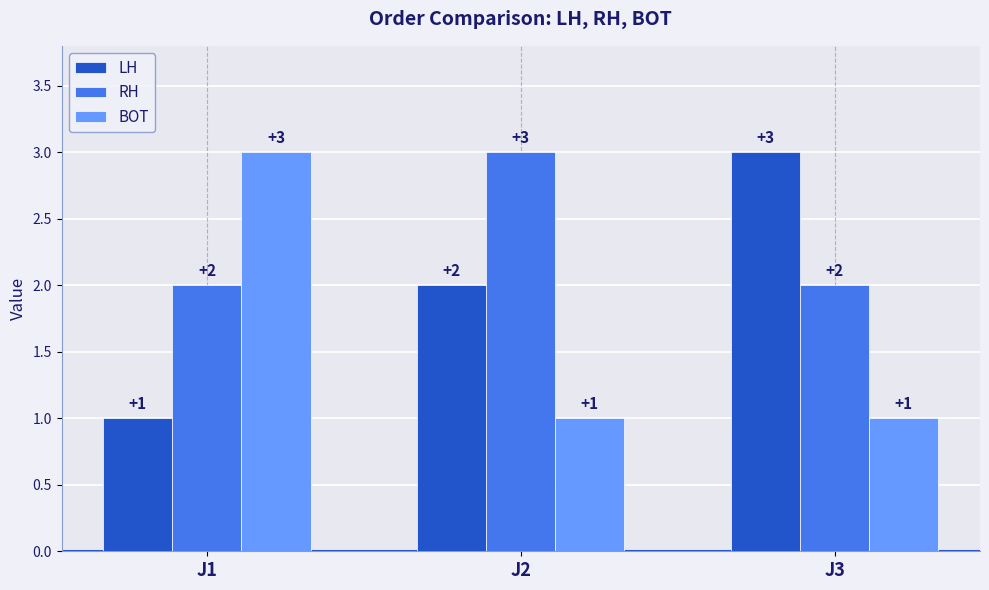

What is the sum of the LH values at J2 and J3?

5